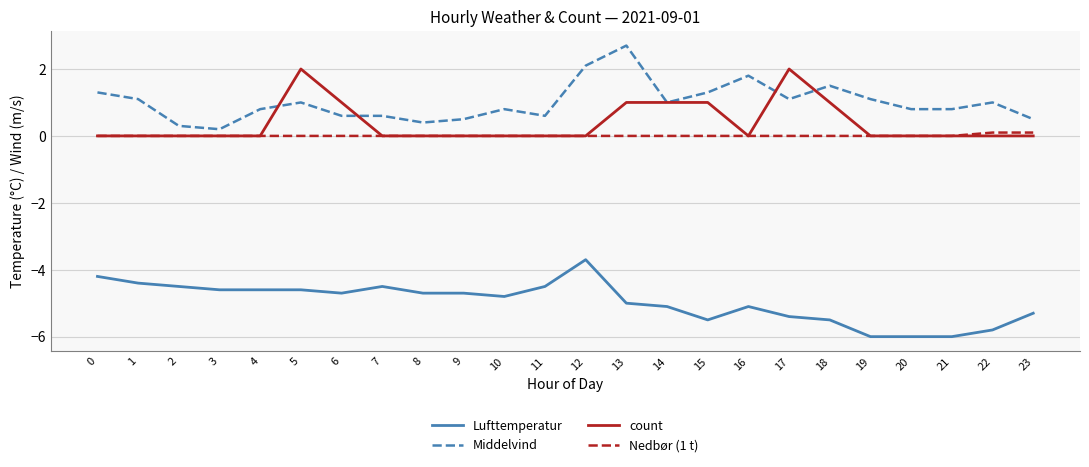

Which series changed the most between 15 and 23?

count